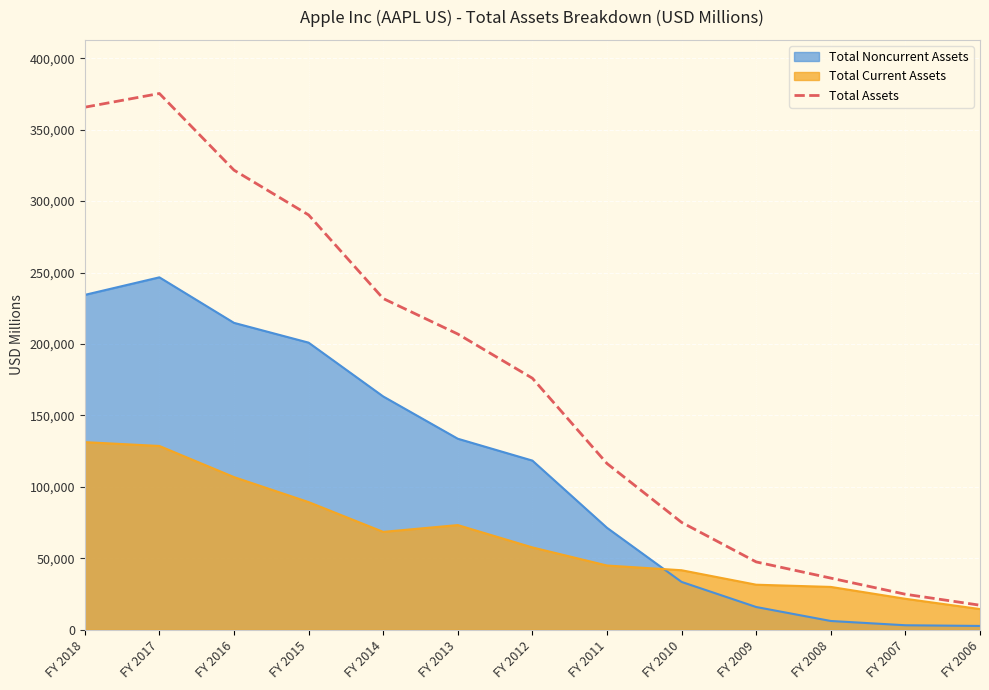

The value of Total Noncurrent Assets at FY 2018 is 350144. True or false?

False